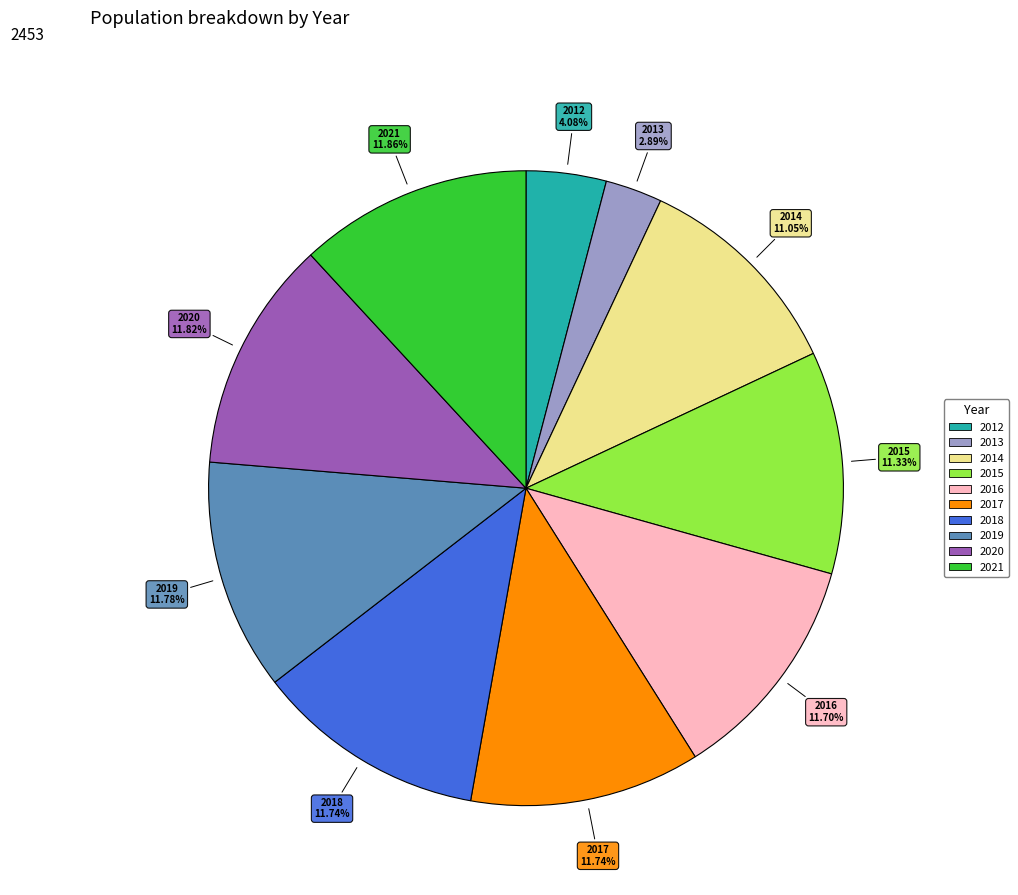

What is the ratio of the value at 2020 to the value at 2014?

1.1